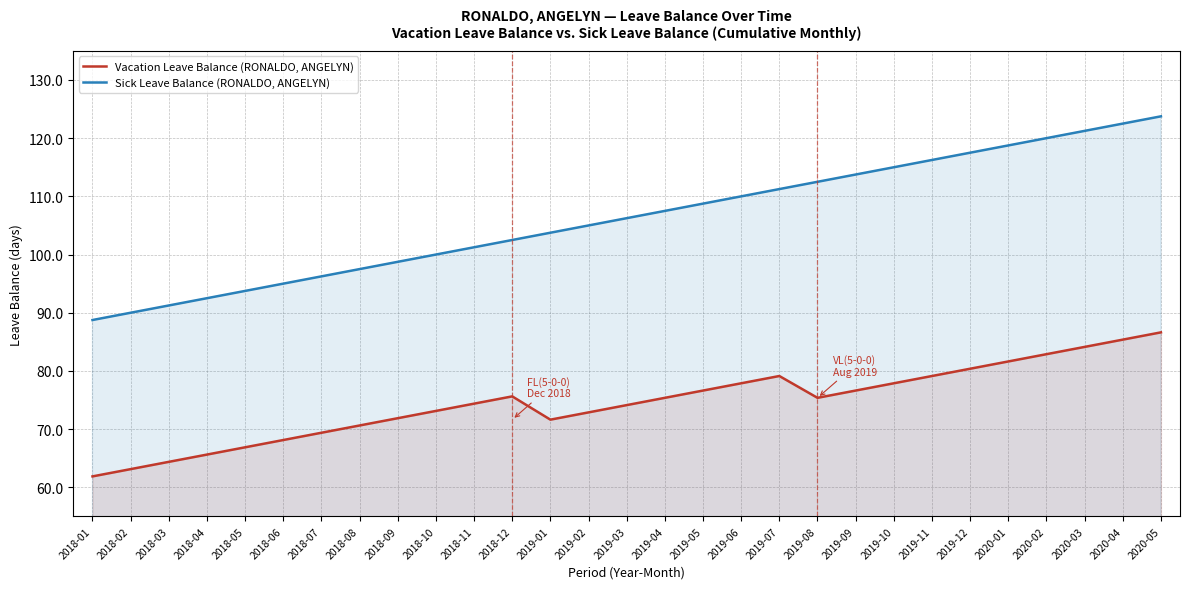

At which label is Vacation Leave Balance (RONALDO, ANGELYN) closest to 74?

2019-03